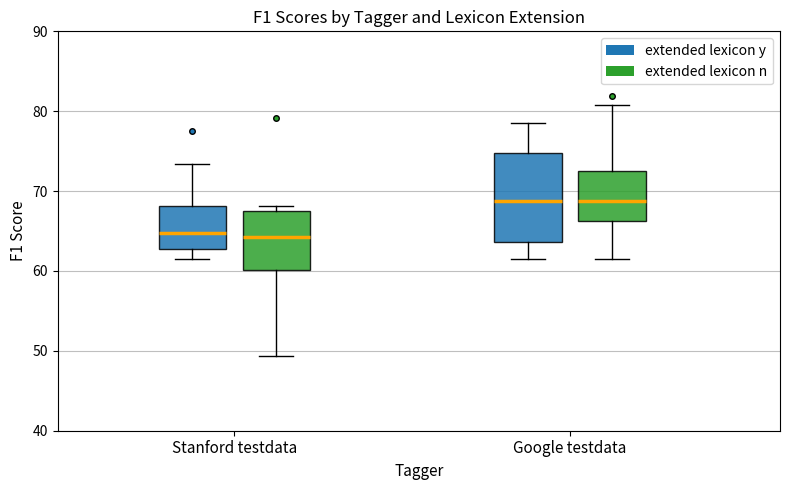

Reading left to right, transcribe this box plot: for each box, give where its median line is, the range the box spans, and where its two whiskers end, as read against the y-axis. The values are not printed on the chart, so give them approximately, as read against the axis.

Stanford testdata (extended lexicon y): median 65, box 63 to 68, whiskers 62 to 73
Stanford testdata (extended lexicon n): median 64, box 60 to 67, whiskers 49 to 68
Google testdata (extended lexicon y): median 69, box 64 to 75, whiskers 62 to 79
Google testdata (extended lexicon n): median 69, box 66 to 73, whiskers 61 to 81